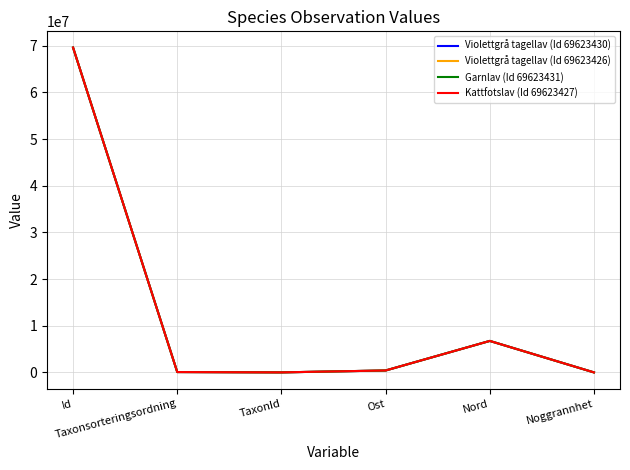

True or false: Garnlav (Id 69623431) has more than 2 interior local peaks.

False